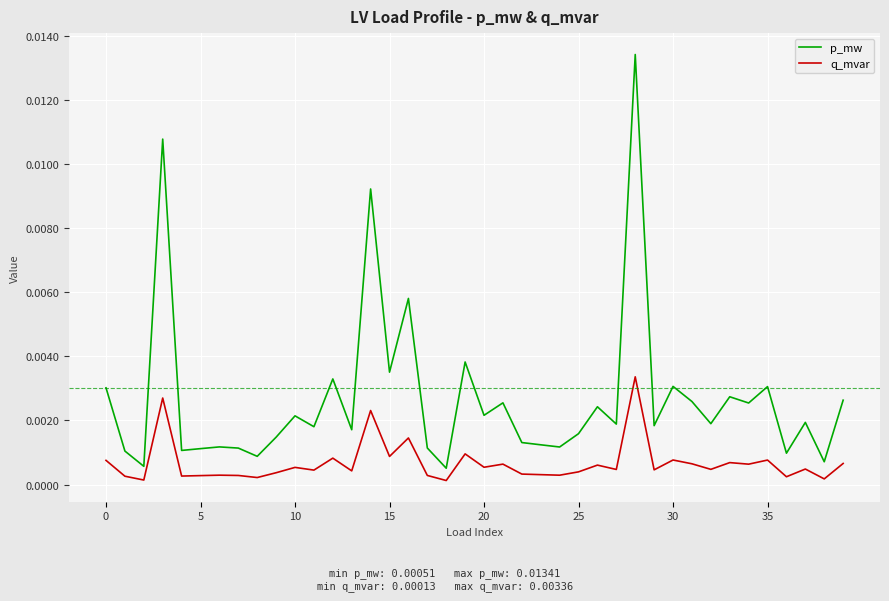

Which series has the largest range (max minus min)?

p_mw